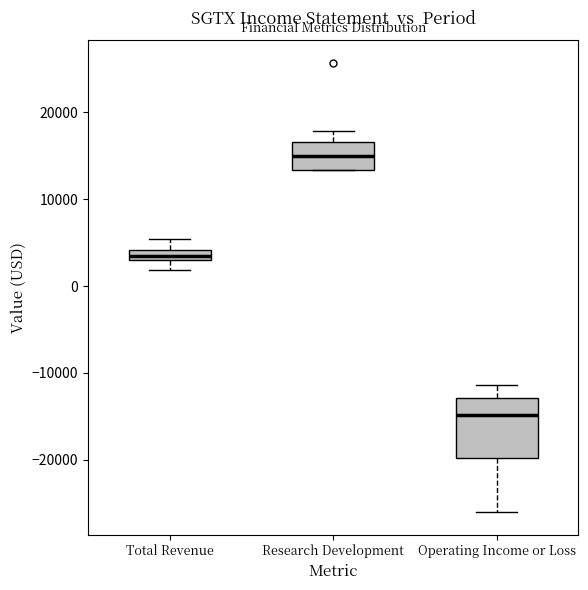

Comparing the boxes themselves (not the whiskers), which one is the tallest?

Operating Income or Loss